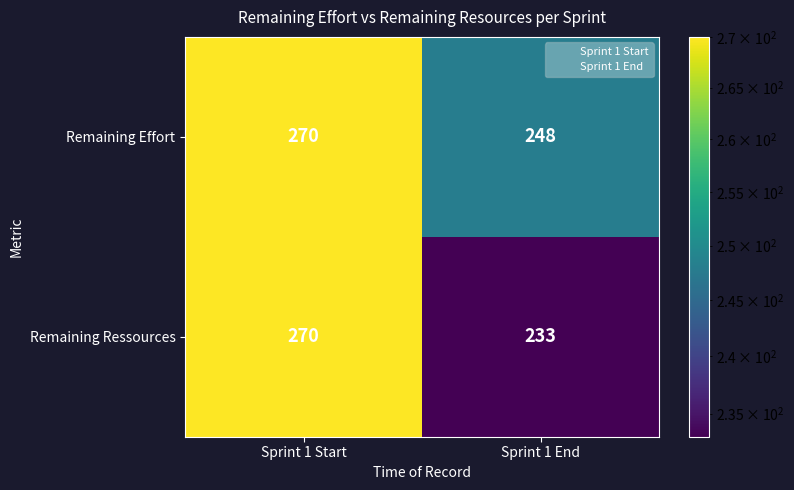

What is the smallest value displayed?

233